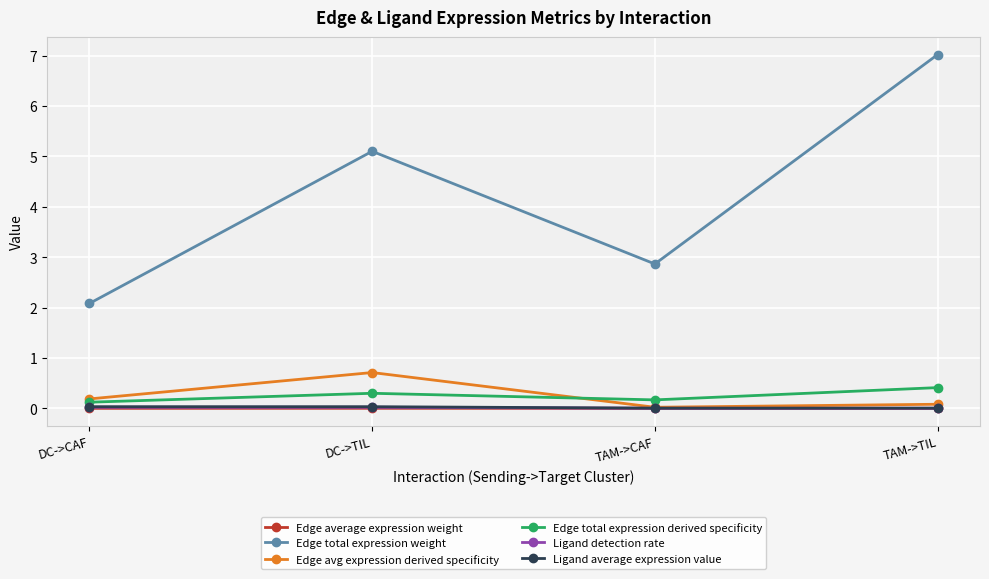

Which series has the largest range (max minus min)?

Edge total expression weight